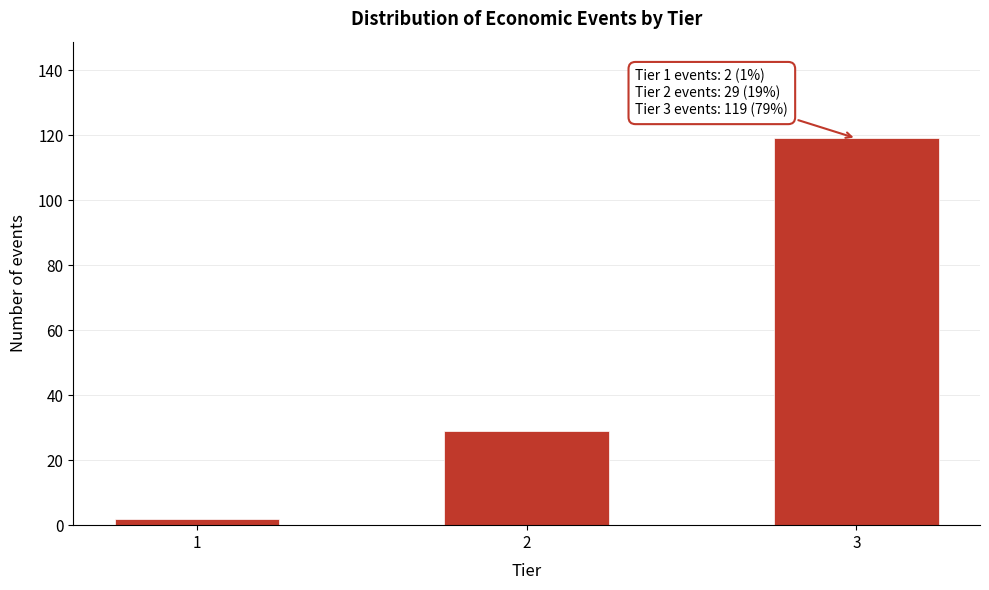

Reading left to right, what are all the values shown in this chart?

1=2	2=29	3=119